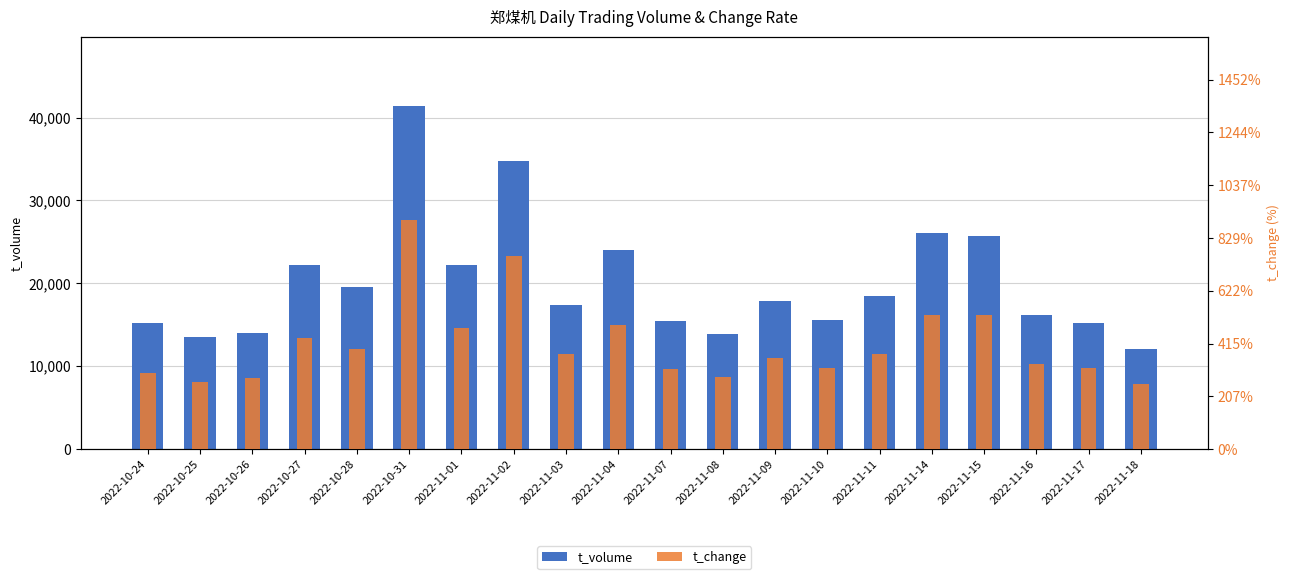

Reading right to left, list all the values displayed in this chart.

t_volume: 2022-11-18=12066.0	2022-11-17=15164.0	2022-11-16=16203.0	2022-11-15=25657.0	2022-11-14=26090.0	2022-11-11=18473.0	2022-11-10=15550.0	2022-11-09=17836.0	2022-11-08=13888.0	2022-11-07=15440.0	2022-11-04=24006.0	2022-11-03=17386.0	2022-11-02=34817.0	2022-11-01=22260.0	2022-10-31=41455.0	2022-10-28=19534.0	2022-10-27=22263.0	2022-10-26=14025.0	2022-10-25=13487.0	2022-10-24=15223.0
t_change: 2022-11-18=0.6	2022-11-17=0.8	2022-11-16=0.8	2022-11-15=1.3	2022-11-14=1.3	2022-11-11=0.9	2022-11-10=0.8	2022-11-09=0.9	2022-11-08=0.7	2022-11-07=0.8	2022-11-04=1.2	2022-11-03=0.9	2022-11-02=1.8	2022-11-01=1.1	2022-10-31=2.2	2022-10-28=0.9	2022-10-27=1.1	2022-10-26=0.7	2022-10-25=0.6	2022-10-24=0.7